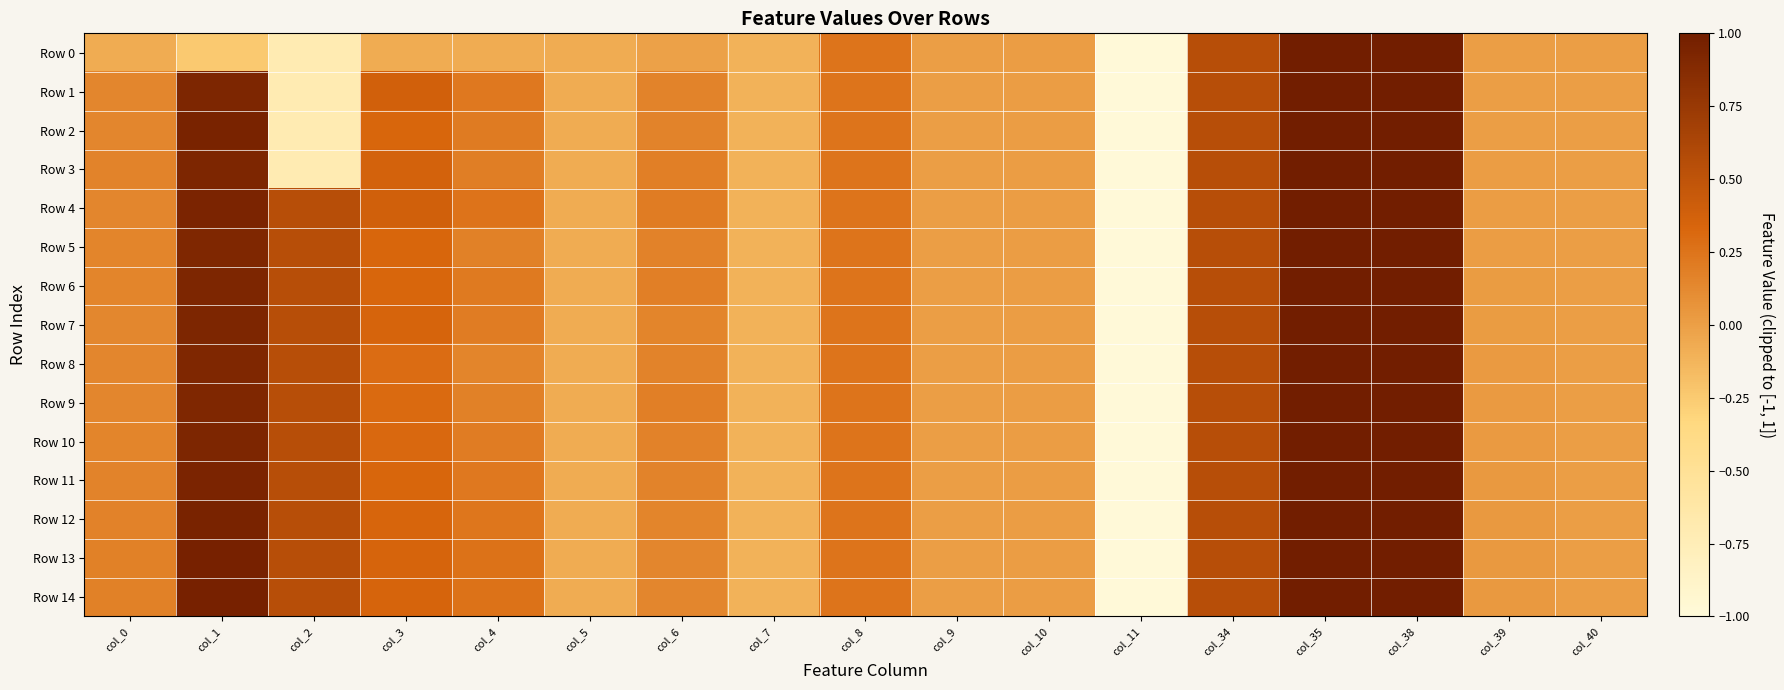

Which has a higher value, col_1 or col_38?

col_38